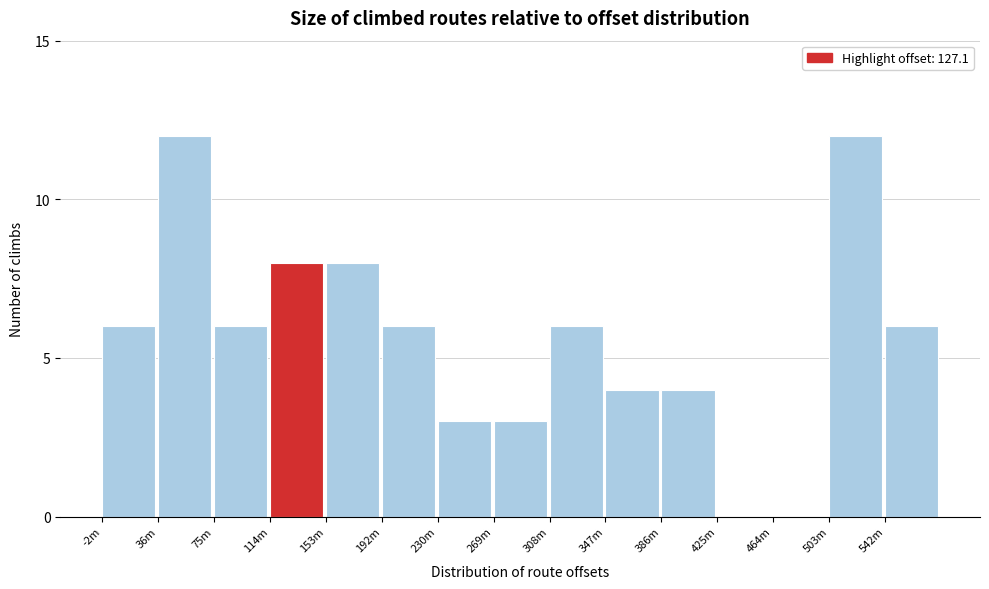

Reading right to left, list all the values displayed in this chart.

542m=6	503m=12	464m=0	425m=0	386m=4	347m=4	308m=6	269m=3	230m=3	192m=6	153m=8	114m=8	75m=6	36m=12	-2m=6